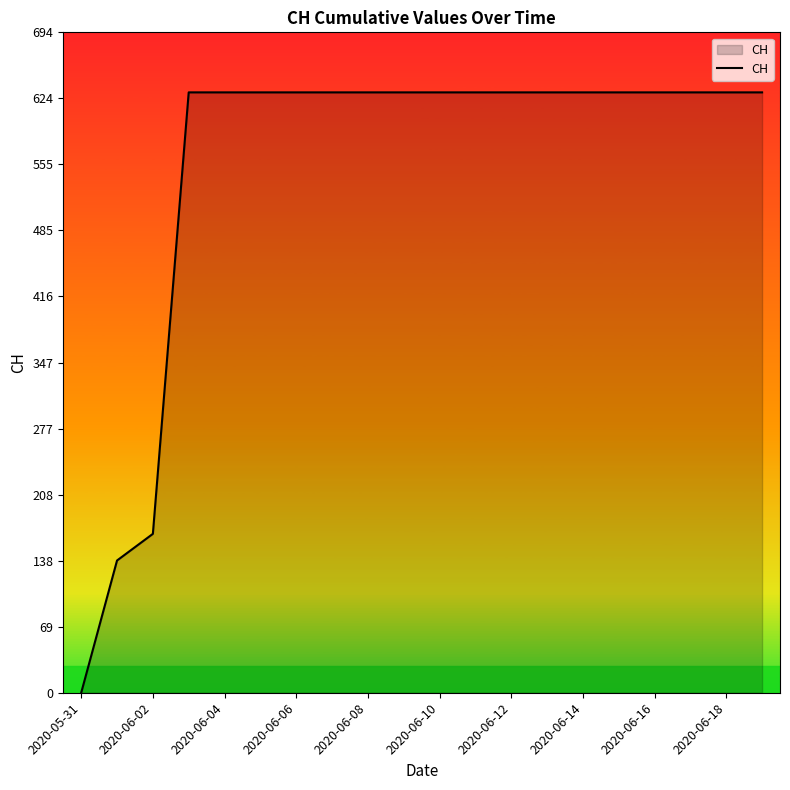

What is the difference between the maximum and minimum values?

631